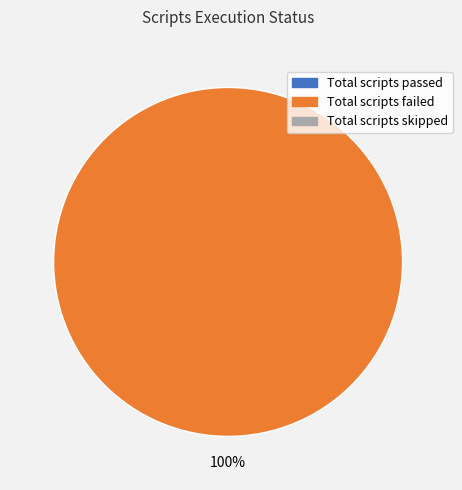

How many segments does this pie chart have?

1